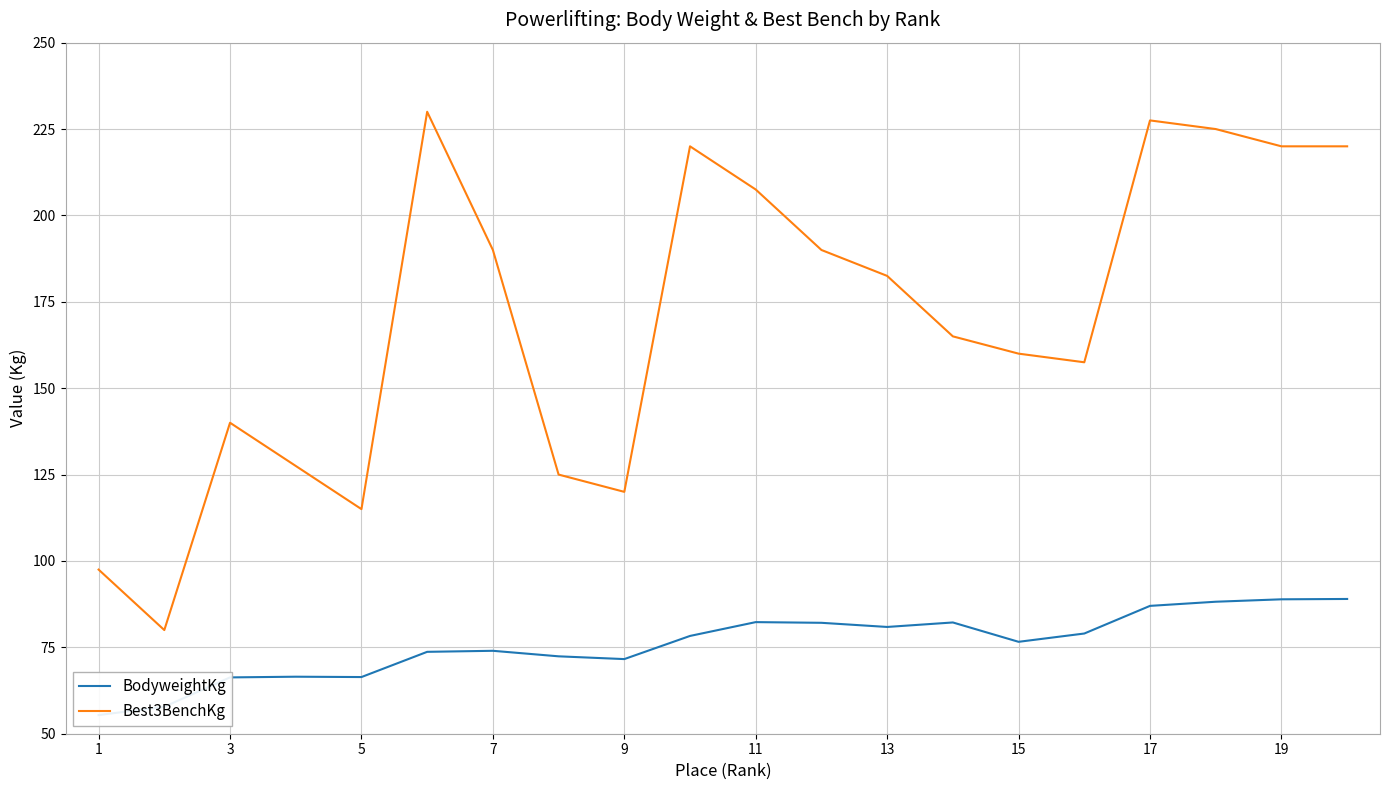

The value of Best3BenchKg at 15 is 160.0. True or false?

True